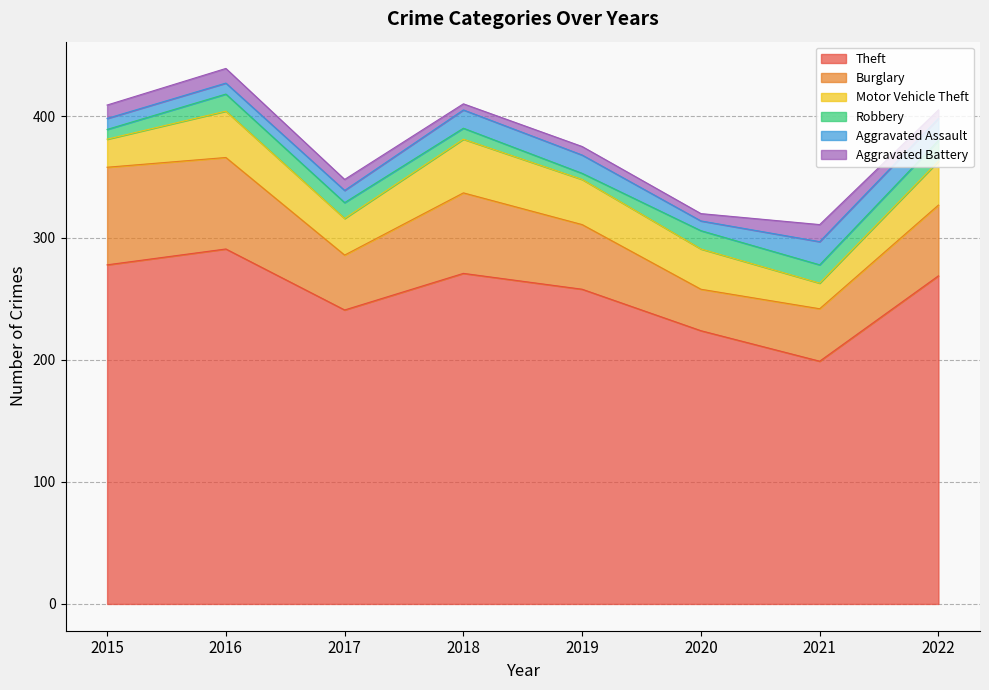

What is the value of the Aggravated Battery point at the 6th from the left?

6